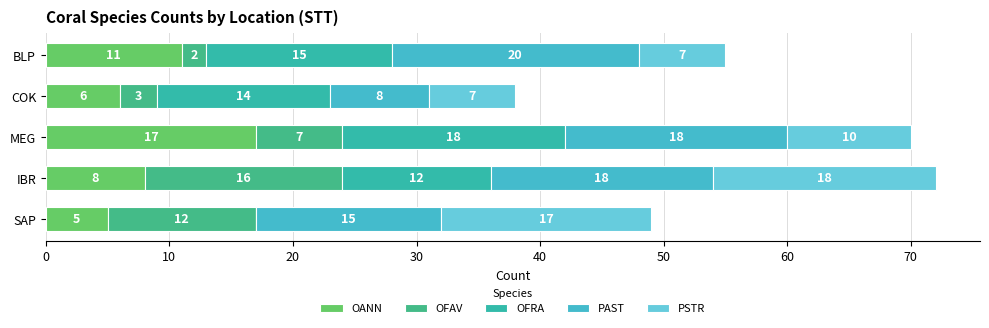

How many data points does each series have?

5